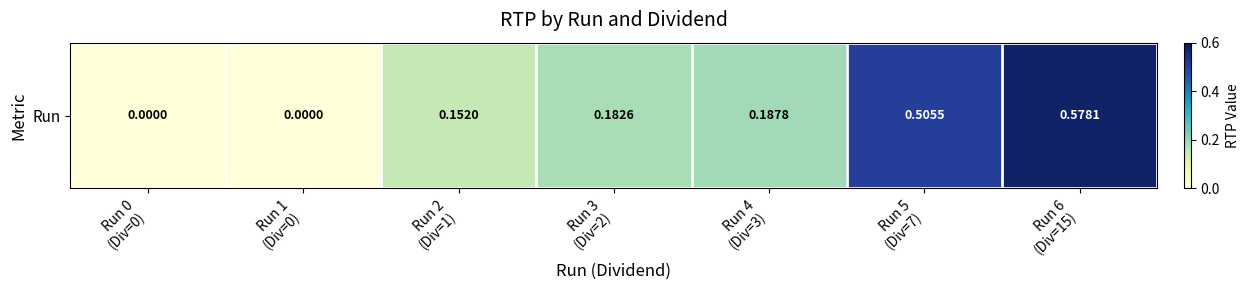

Reading right to left, what are all the values shown in this chart?

Run 6
(Div=15)=0.6	Run 5
(Div=7)=0.5	Run 4
(Div=3)=0.2	Run 3
(Div=2)=0.2	Run 2
(Div=1)=0.2	Run 1
(Div=0)=0.0	Run 0
(Div=0)=0.0